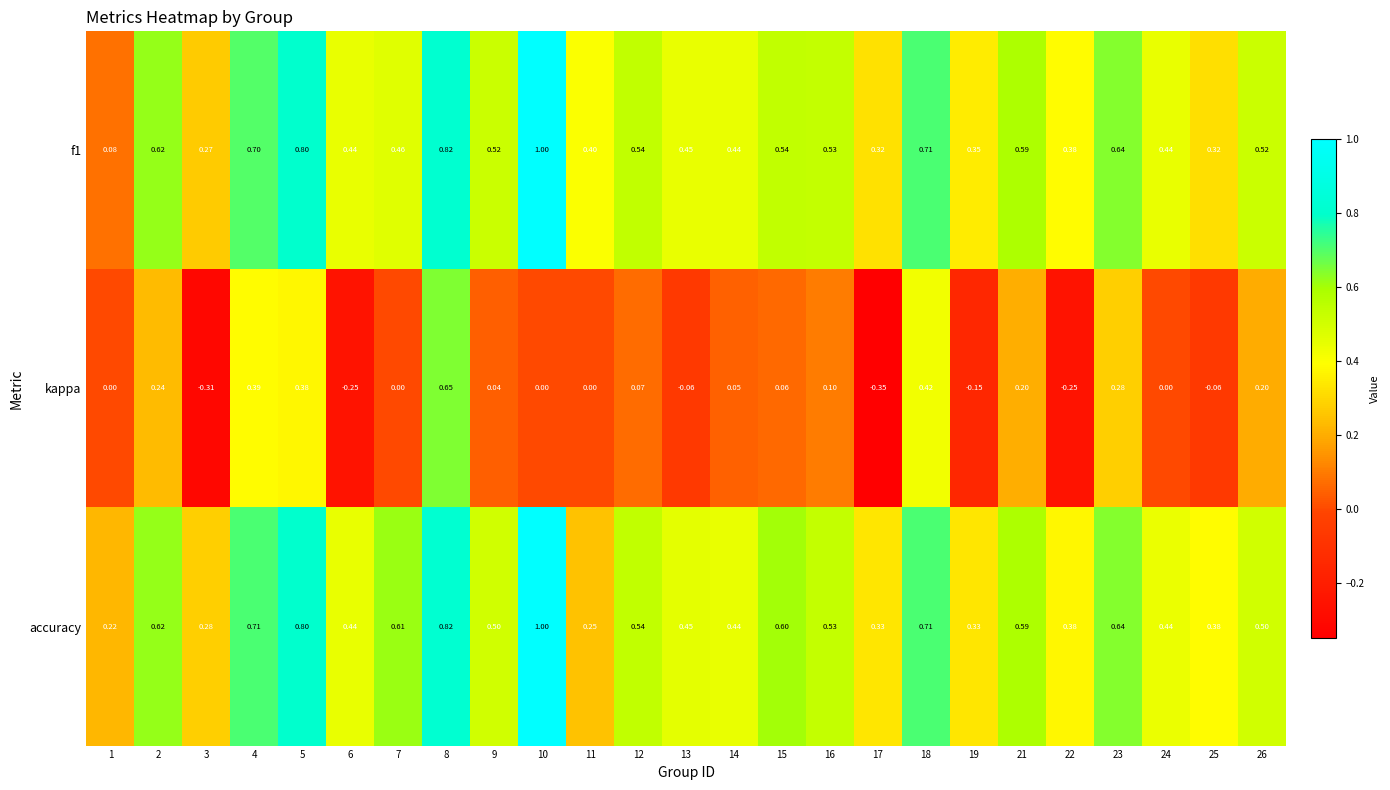

Between 16 and 23, which series saw the biggest shift?

kappa